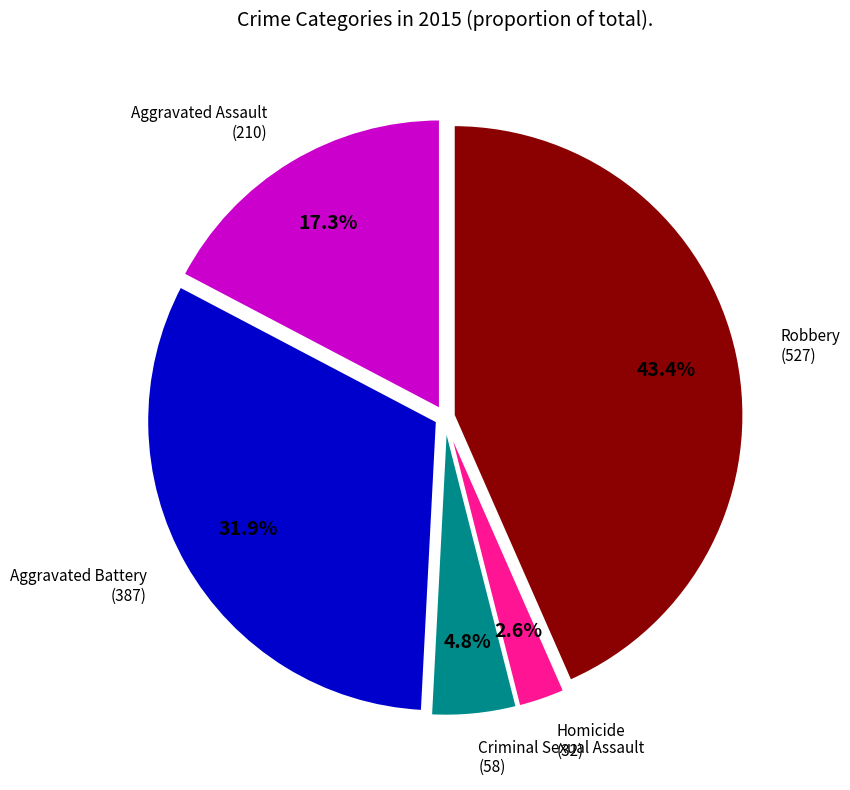

Is there any slice that represents more than half of the pie?

No